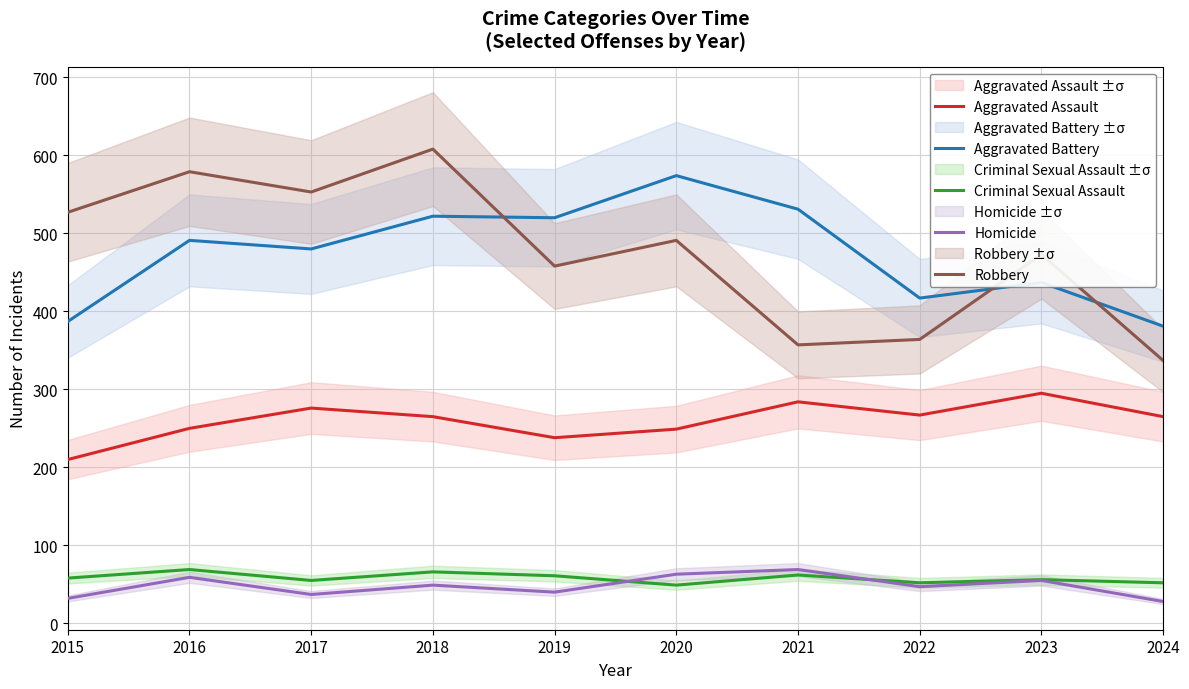

What is the difference between the Homicide values at 2024 and 2017?

9